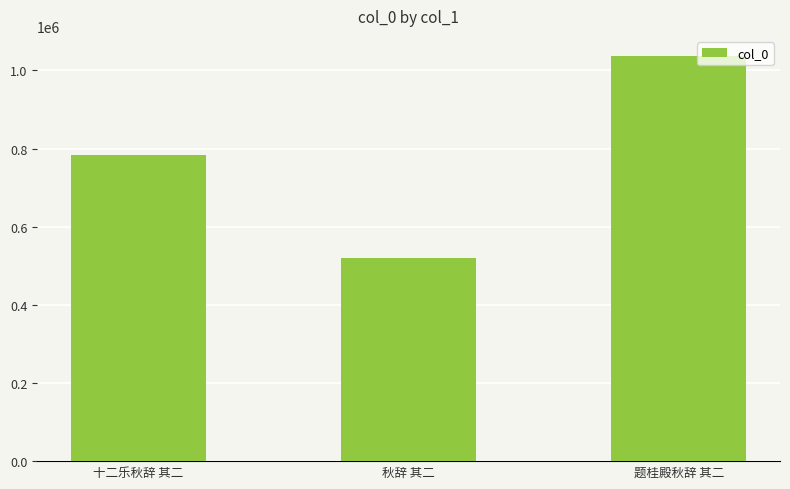

What is the change in value from 十二乐秋辞 其二 to 秋辞 其二?

-264423